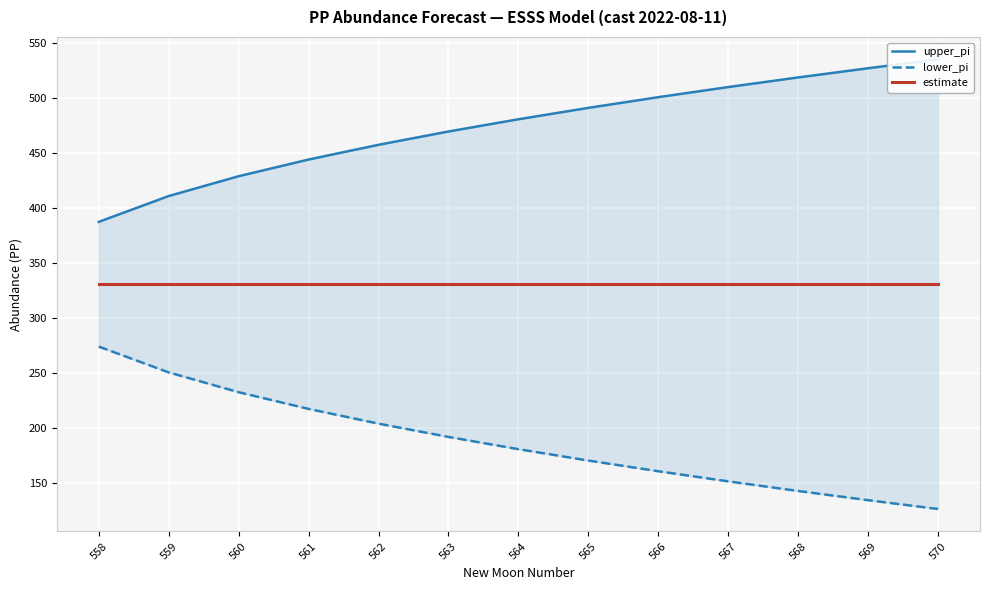

What is the maximum value shown in the chart?

535.2